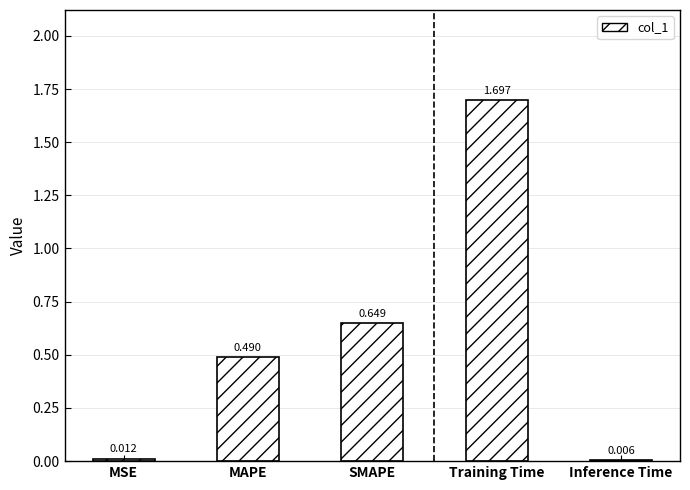

Which label corresponds to the largest value in the chart?

Training Time